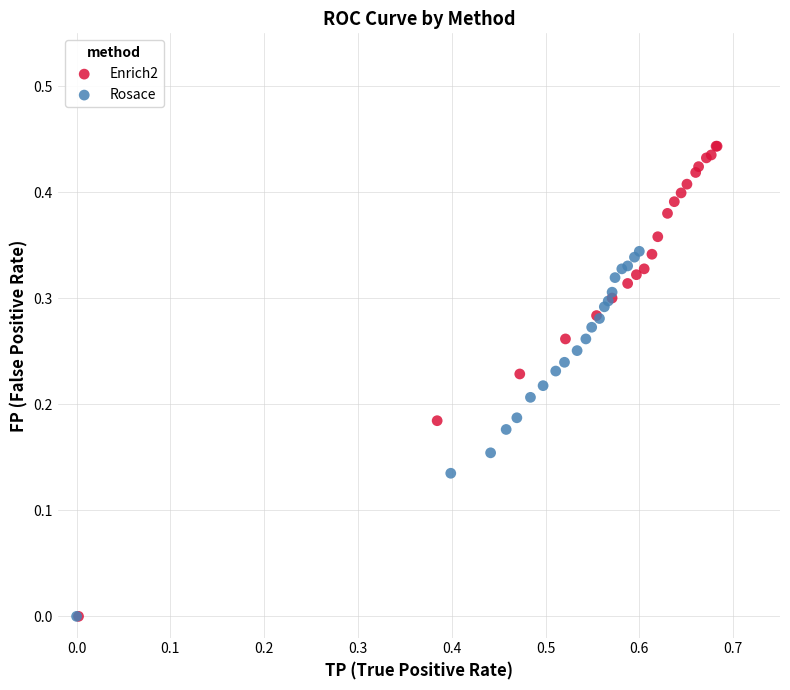

Which series has the widest spread of Y values?

Enrich2